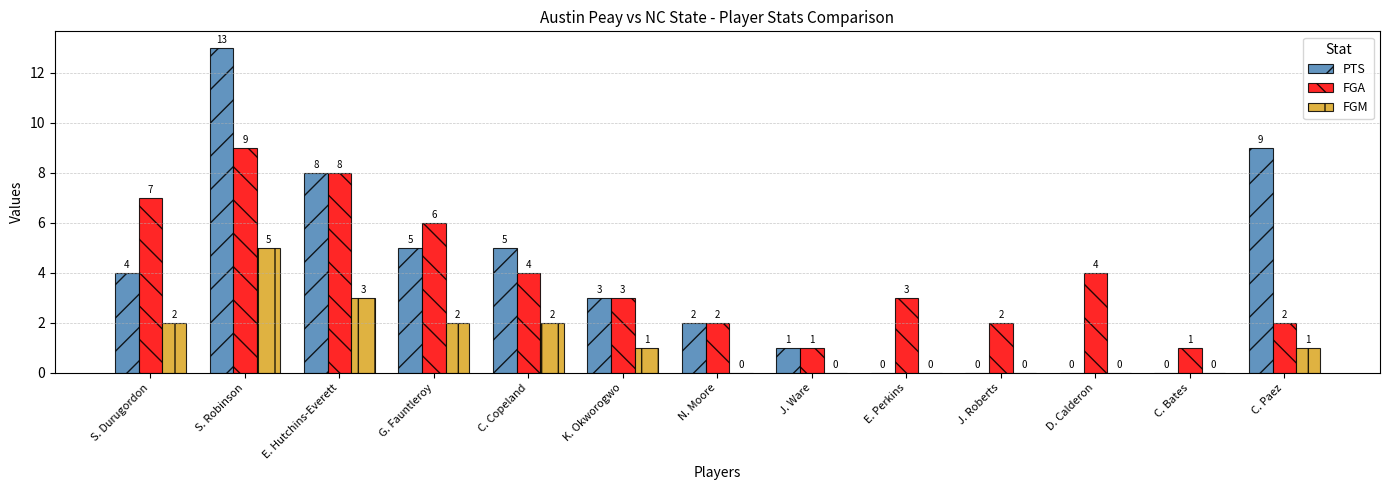

At which category is the sum across all series the highest?

S. Robinson